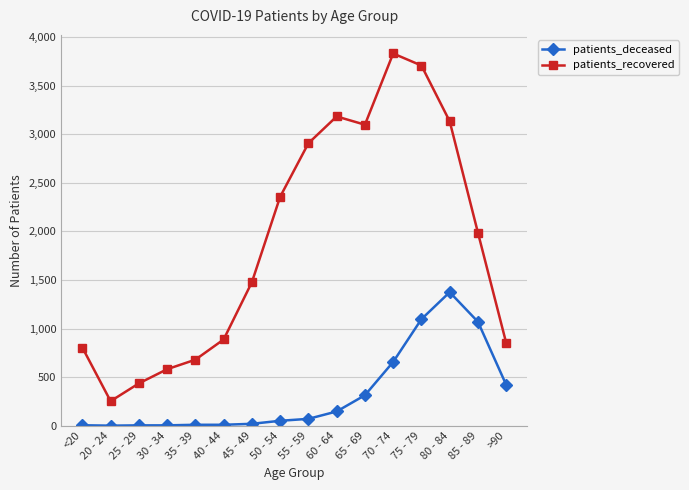

The value of patients_deceased at 80 - 84 is 2381. True or false?

False